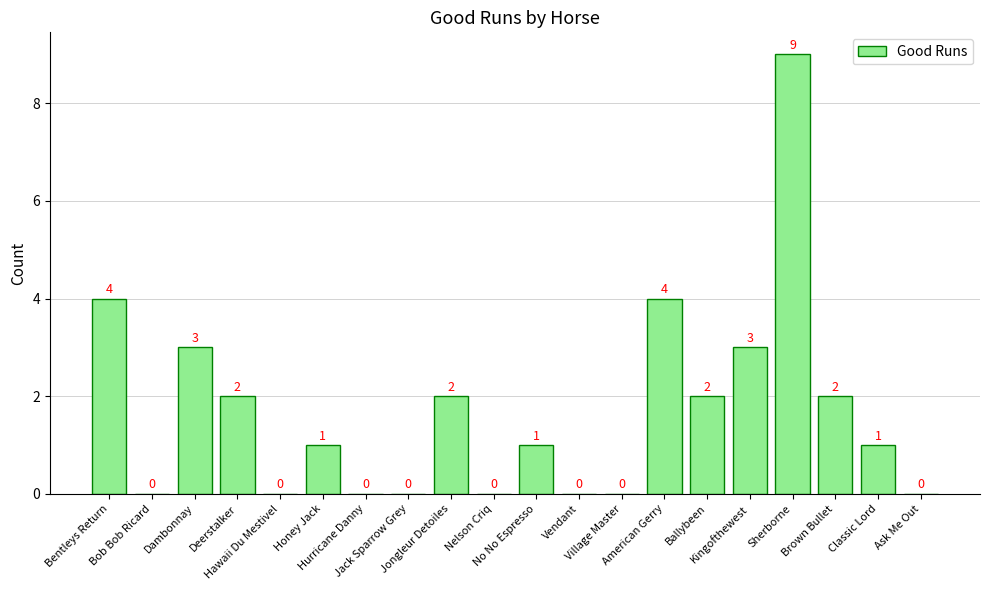

What is the maximum value shown in the chart?

9